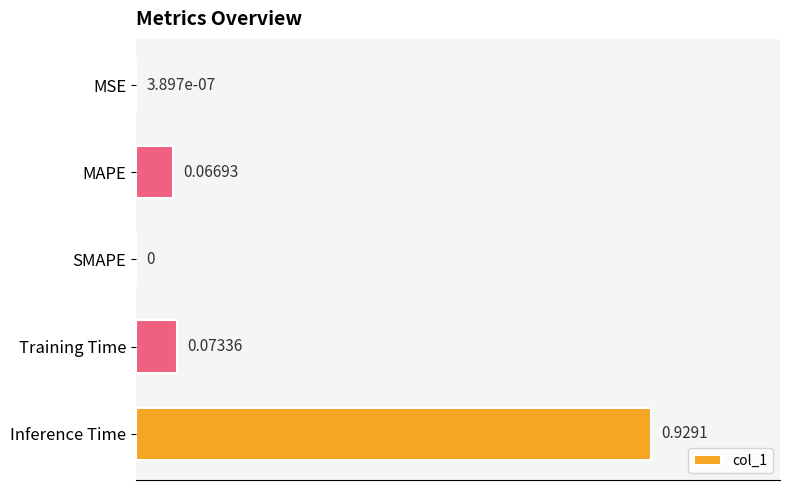

What is the sum of all values?

1.1